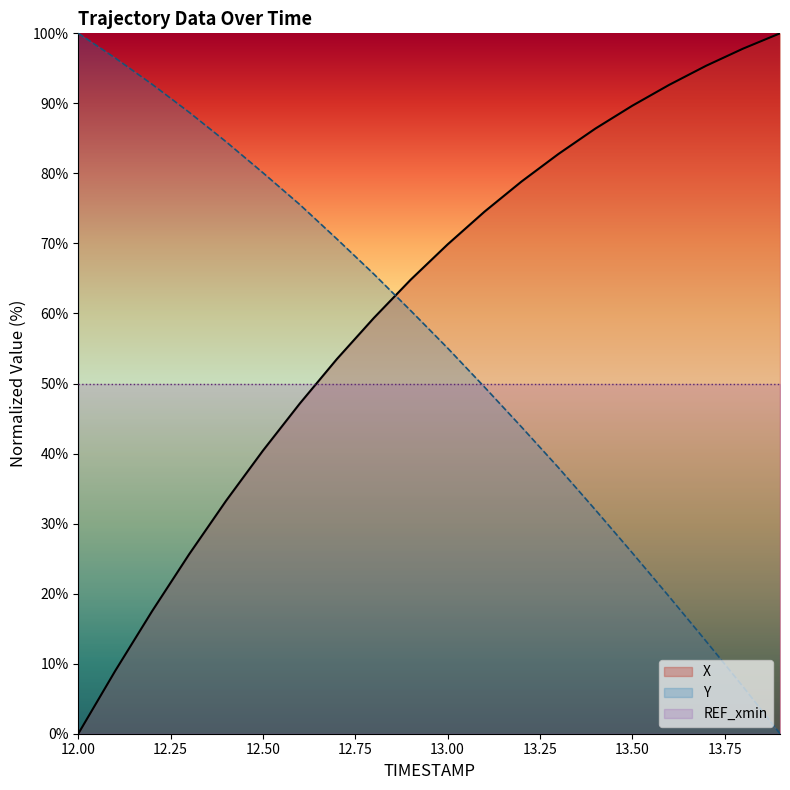

What is the difference between the Y values at 12.4 and 12.3?

4.2